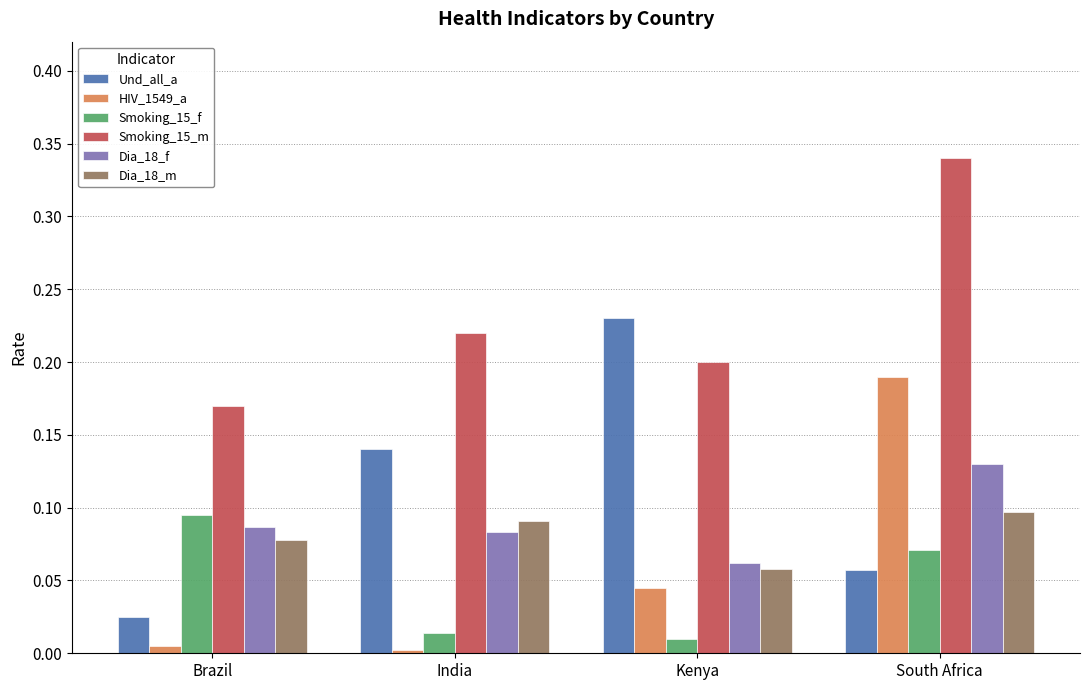

How many categories are shown in the chart?

4